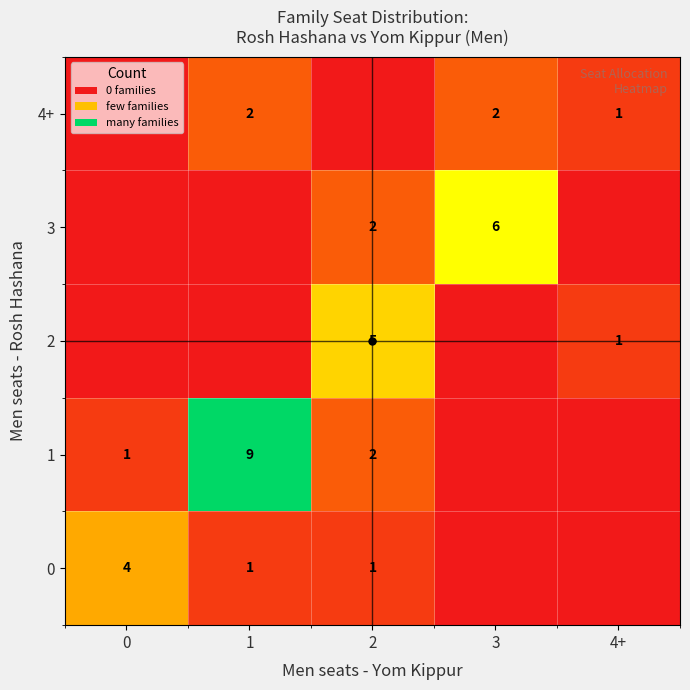

What is the total value across all series at 2?

10